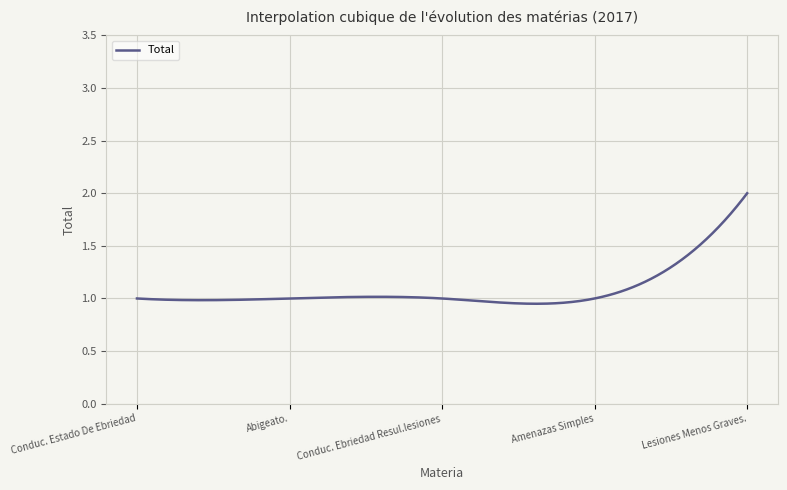

What is the greatest value displayed?

2.0